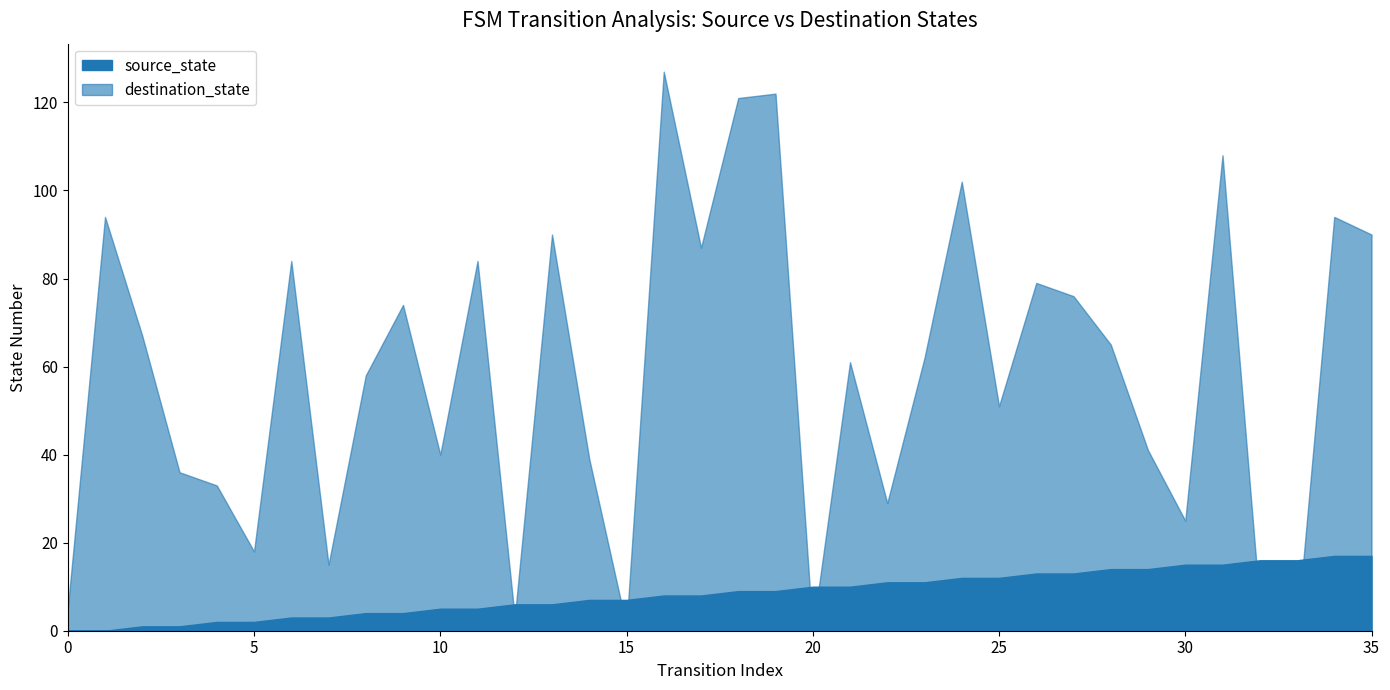

Does the chart have visible grid lines?

No